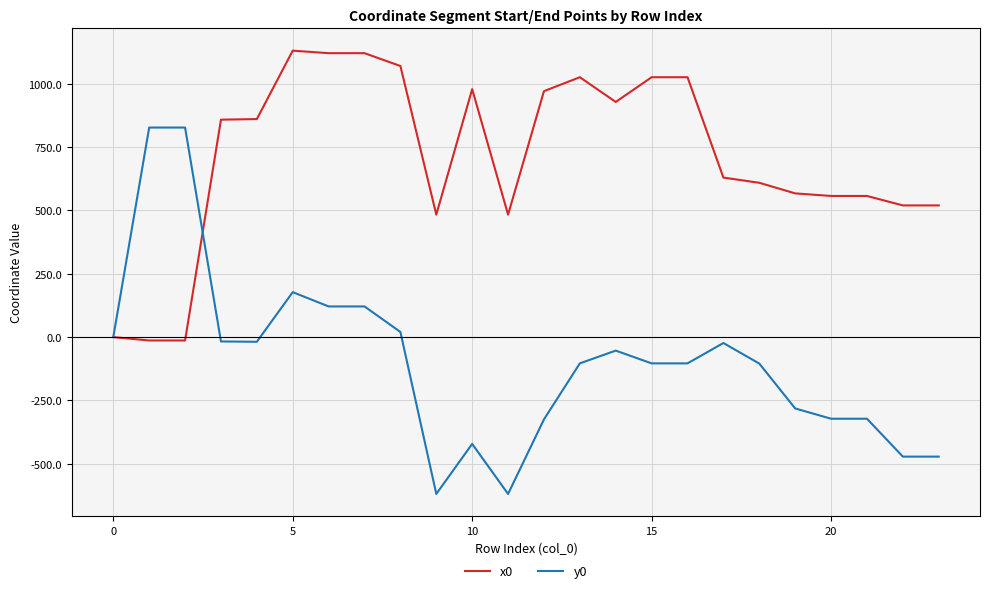

Which series has the widest spread of values?

y0